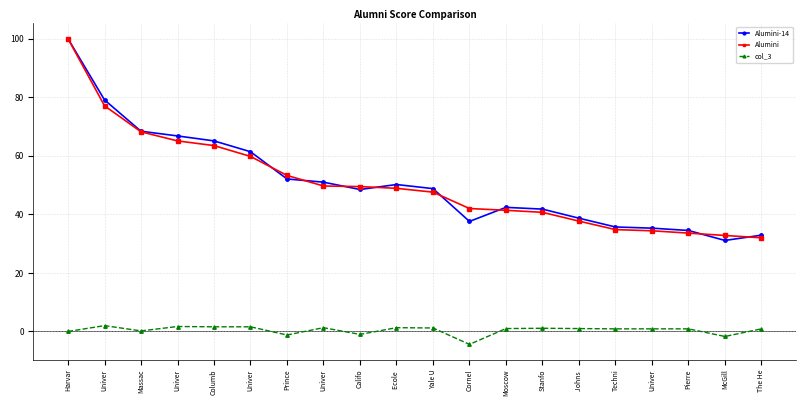

At which label does Alumini first exceed 48?

Harvar